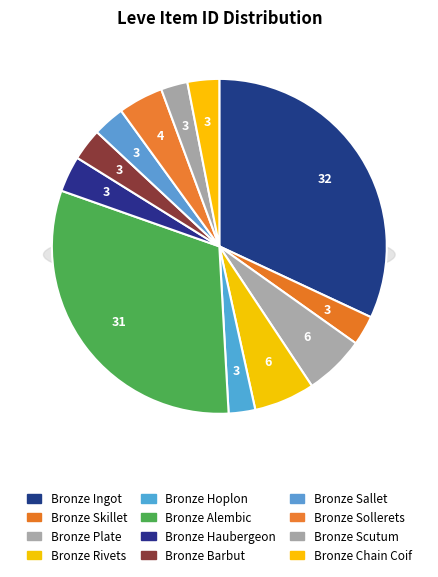

Is it true that Bronze Sallet is 3% of the pie?

True